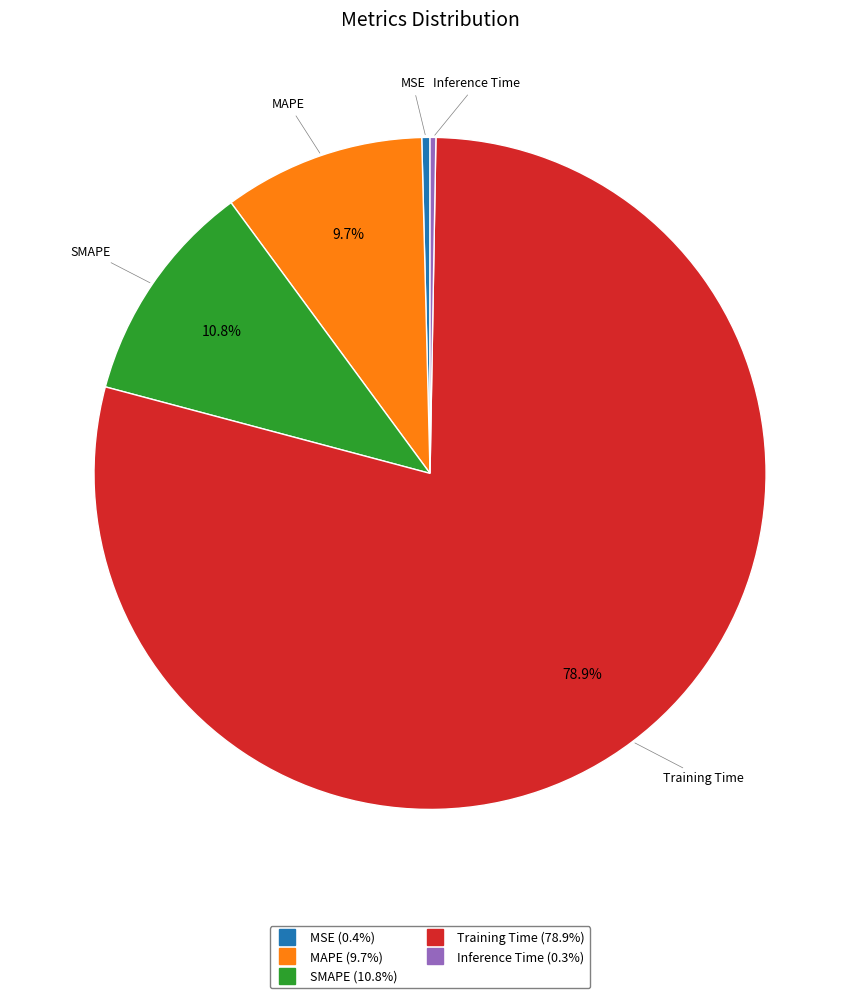

What is the largest slice in the pie chart?

Training Time